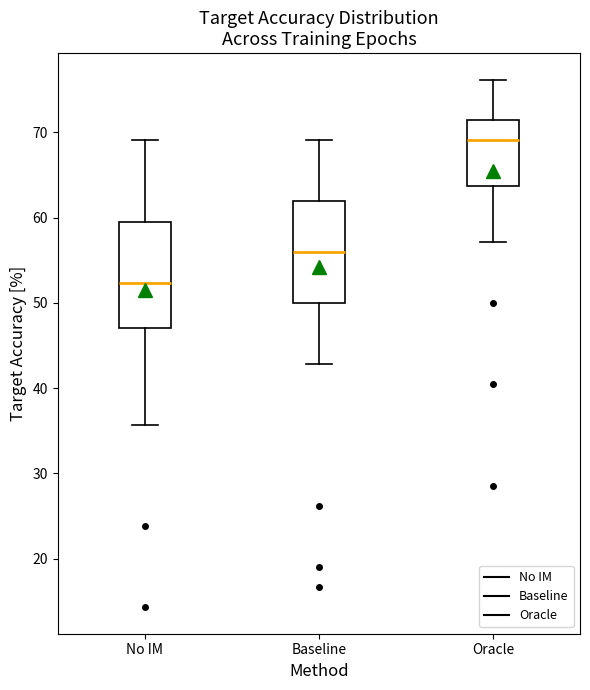

Reading left to right, transcribe this box plot: for each box, give where its median line is, the range the box spans, and where its two whiskers end, as read against the y-axis. The values are not printed on the chart, so give them approximately, as read against the axis.

No IM: median 52, box 47 to 60, whiskers 36 to 69
Baseline: median 56, box 50 to 62, whiskers 43 to 69
Oracle: median 69, box 64 to 71, whiskers 57 to 76